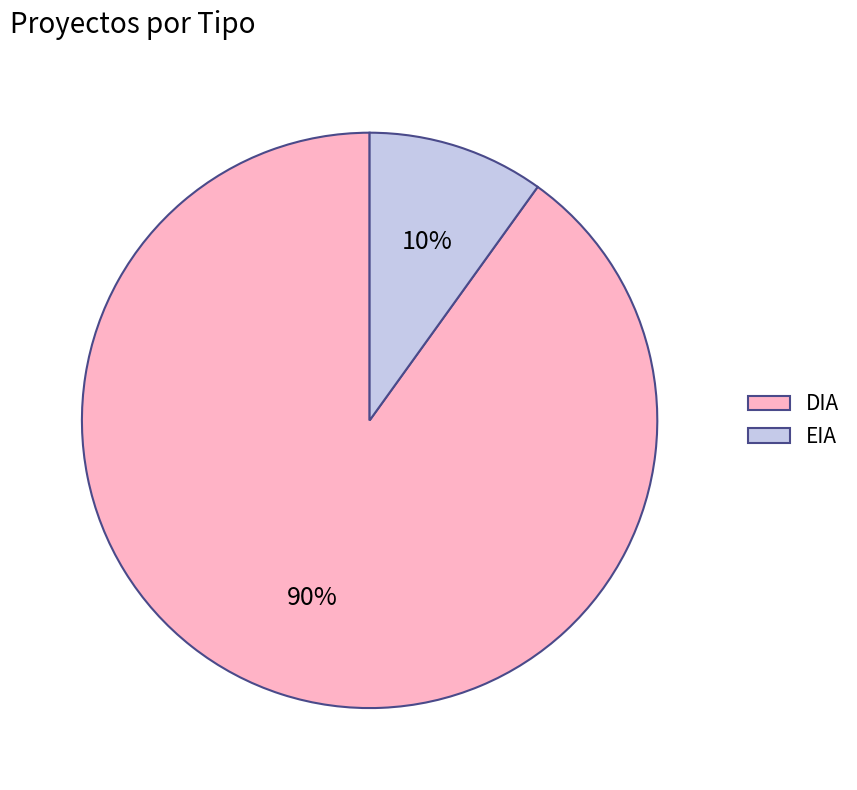

True or false: DIA accounts for 85% of the total.

False